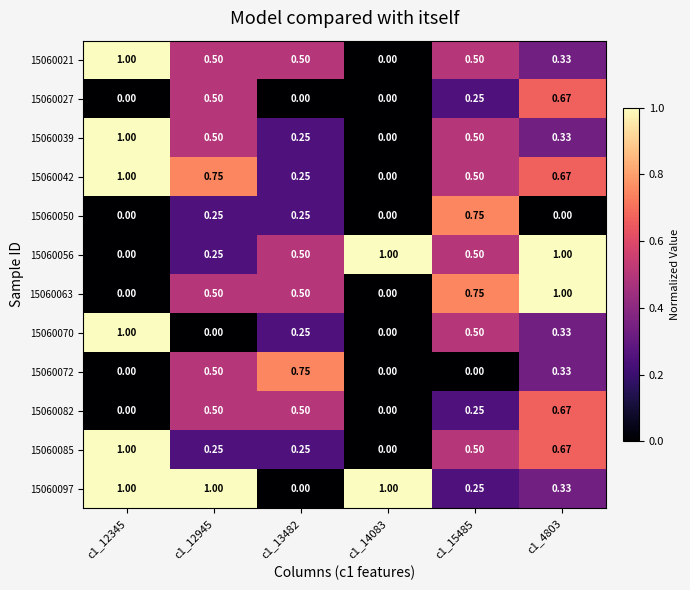

Reading left to right, extract all data points from this chart.

15060021: c1_12345=1.0	c1_12945=0.5	c1_13482=0.5	c1_14083=0.0	c1_15485=0.5	c1_4803=0.3
15060027: c1_12345=0.0	c1_12945=0.5	c1_13482=0.0	c1_14083=0.0	c1_15485=0.2	c1_4803=0.7
15060039: c1_12345=1.0	c1_12945=0.5	c1_13482=0.2	c1_14083=0.0	c1_15485=0.5	c1_4803=0.3
15060042: c1_12345=1.0	c1_12945=0.8	c1_13482=0.2	c1_14083=0.0	c1_15485=0.5	c1_4803=0.7
15060050: c1_12345=0.0	c1_12945=0.2	c1_13482=0.2	c1_14083=0.0	c1_15485=0.8	c1_4803=0.0
15060056: c1_12345=0.0	c1_12945=0.2	c1_13482=0.5	c1_14083=1.0	c1_15485=0.5	c1_4803=1.0
15060063: c1_12345=0.0	c1_12945=0.5	c1_13482=0.5	c1_14083=0.0	c1_15485=0.8	c1_4803=1.0
15060070: c1_12345=1.0	c1_12945=0.0	c1_13482=0.2	c1_14083=0.0	c1_15485=0.5	c1_4803=0.3
15060072: c1_12345=0.0	c1_12945=0.5	c1_13482=0.8	c1_14083=0.0	c1_15485=0.0	c1_4803=0.3
15060082: c1_12345=0.0	c1_12945=0.5	c1_13482=0.5	c1_14083=0.0	c1_15485=0.2	c1_4803=0.7
15060085: c1_12345=1.0	c1_12945=0.2	c1_13482=0.2	c1_14083=0.0	c1_15485=0.5	c1_4803=0.7
15060097: c1_12345=1.0	c1_12945=1.0	c1_13482=0.0	c1_14083=1.0	c1_15485=0.2	c1_4803=0.3